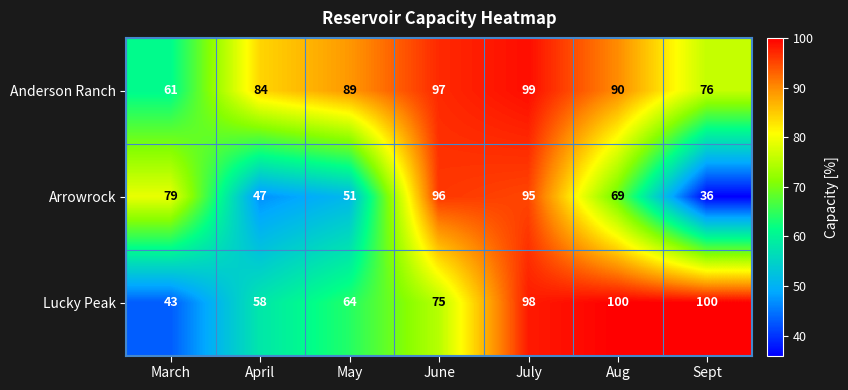

What is the difference between the Arrowrock values at Sept and April?

11